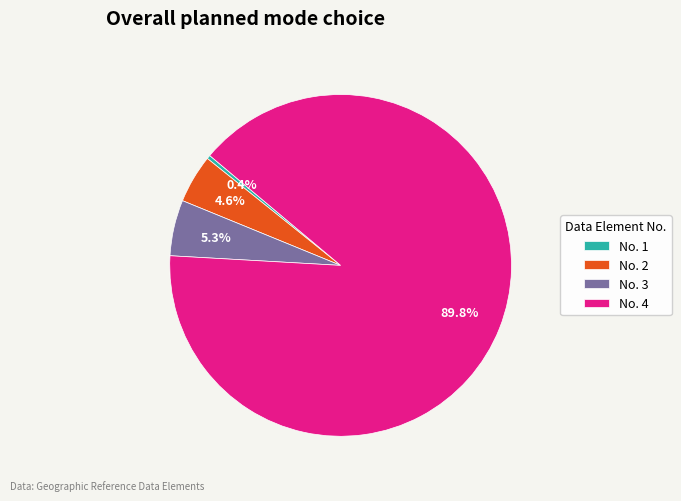

Between No. 1 and No. 4, which is larger?

No. 4